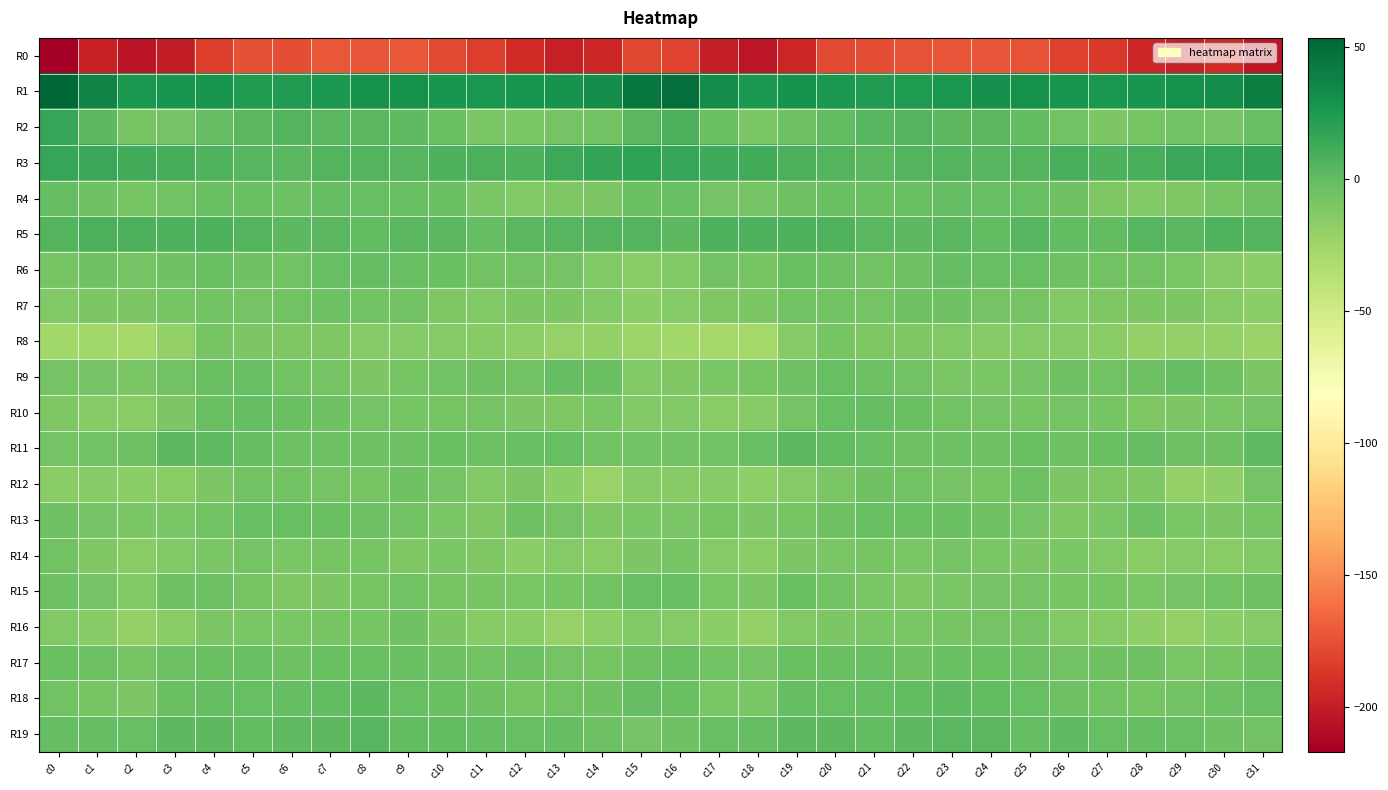

Reading left to right, list all the values displayed in this chart.

R0: c0=-217.0	c1=-197.6	c2=-204.4	c3=-200.2	c4=-184.1	c5=-175.6	c6=-176.2	c7=-172.5	c8=-173.6	c9=-172.4	c10=-178.4	c11=-184.2	c12=-191.9	c13=-198.5	c14=-194.9	c15=-179.6	c16=-180.2	c17=-199.3	c18=-204.0	c19=-195.3	c20=-178.8	c21=-176.2	c22=-174.6	c23=-172.7	c24=-173.1	c25=-173.9	c26=-181.3	c27=-185.9	c28=-195.8	c29=-198.0	c30=-193.4	c31=-204.1
R1: c0=53.3	c1=36.8	c2=24.8	c3=27.0	c4=27.3	c5=23.2	c6=23.6	c7=24.9	c8=29.7	c9=29.8	c10=27.9	c11=26.2	c12=27.1	c13=28.8	c14=31.4	c15=44.5	c16=48.1	c17=31.1	c18=24.8	c19=28.0	c20=25.3	c21=23.0	c22=23.8	c23=26.5	c24=30.4	c25=29.0	c26=27.1	c27=26.4	c28=27.4	c29=29.9	c30=31.8	c31=40.4
R2: c0=15.8	c1=2.6	c2=-8.7	c3=-7.2	c4=-0.9	c5=2.8	c6=5.3	c7=3.0	c8=3.2	c9=1.4	c10=-3.6	c11=-9.6	c12=-9.9	c13=-7.0	c14=-6.8	c15=2.7	c16=8.9	c17=-2.9	c18=-9.1	c19=-4.7	c20=0.5	c21=4.0	c22=5.0	c23=2.4	c24=3.3	c25=-0.5	c26=-5.9	c27=-10.9	c28=-8.6	c29=-6.9	c30=-7.4	c31=-1.8
R3: c0=15.8	c1=14.3	c2=11.1	c3=10.4	c4=6.6	c5=4.0	c6=3.4	c7=5.4	c8=5.3	c9=4.5	c10=7.9	c11=8.7	c12=7.1	c13=13.6	c14=16.4	c15=18.8	c16=16.2	c17=12.1	c18=11.6	c19=8.6	c20=5.6	c21=3.0	c22=4.8	c23=5.5	c24=4.7	c25=5.0	c26=9.4	c27=6.9	c28=9.6	c29=14.7	c30=16.0	c31=16.7
R4: c0=-0.7	c1=-5.0	c2=-8.1	c3=-6.4	c4=-3.7	c5=-3.0	c6=-4.6	c7=-1.4	c8=-1.9	c9=-2.2	c10=-2.8	c11=-9.3	c12=-13.1	c13=-12.1	c14=-10.2	c15=-3.5	c16=-2.6	c17=-7.4	c18=-7.7	c19=-5.2	c20=-3.3	c21=-3.7	c22=-3.2	c23=-0.8	c24=-2.6	c25=-1.7	c26=-5.0	c27=-11.3	c28=-13.1	c29=-12.0	c30=-8.9	c31=-4.7
R5: c0=4.9	c1=8.5	c2=8.3	c3=7.6	c4=7.3	c5=5.2	c6=1.7	c7=3.2	c8=0.3	c9=2.6	c10=2.8	c11=-1.3	c12=3.4	c13=3.8	c14=5.0	c15=5.6	c16=2.0	c17=7.6	c18=7.6	c19=7.6	c20=6.8	c21=3.4	c22=2.4	c23=2.7	c24=0.1	c25=4.1	c26=0.4	c27=-0.0	c28=4.6	c29=3.1	c30=6.2	c31=5.0
R6: c0=-8.8	c1=-5.7	c2=-7.2	c3=-5.6	c4=-2.8	c5=-5.7	c6=-6.1	c7=-2.5	c8=-1.1	c9=-2.1	c10=-3.4	c11=-5.9	c12=-5.9	c13=-7.9	c14=-13.0	c15=-15.9	c16=-12.9	c17=-6.8	c18=-8.1	c19=-3.3	c20=-3.9	c21=-6.1	c22=-5.1	c23=-1.0	c24=-2.0	c25=-2.0	c26=-4.6	c27=-5.9	c28=-6.3	c29=-9.7	c30=-14.7	c31=-16.6
R7: c0=-12.8	c1=-10.8	c2=-10.8	c3=-8.0	c4=-5.9	c5=-7.1	c6=-6.6	c7=-4.5	c8=-6.7	c9=-6.6	c10=-11.2	c11=-12.9	c12=-10.9	c13=-11.1	c14=-12.4	c15=-16.7	c16=-14.1	c17=-11.5	c18=-10.5	c19=-6.8	c20=-6.1	c21=-7.3	c22=-5.5	c23=-5.2	c24=-7.0	c25=-7.3	c26=-13.2	c27=-11.6	c28=-11.0	c29=-10.8	c30=-14.4	c31=-16.6
R8: c0=-26.6	c1=-26.8	c2=-28.8	c3=-20.5	c4=-8.9	c5=-10.3	c6=-12.1	c7=-11.2	c8=-14.0	c9=-14.0	c10=-13.8	c11=-15.1	c12=-18.1	c13=-21.2	c14=-19.9	c15=-23.9	c16=-26.1	c17=-28.3	c18=-27.8	c19=-14.8	c20=-8.3	c21=-11.7	c22=-11.5	c23=-12.2	c24=-14.5	c25=-13.7	c26=-14.1	c27=-15.8	c28=-19.8	c29=-20.5	c30=-20.2	c31=-22.8
R9: c0=-7.7	c1=-7.0	c2=-9.8	c3=-6.3	c4=-3.6	c5=-2.4	c6=-6.0	c7=-7.9	c8=-10.3	c9=-8.6	c10=-6.1	c11=-5.5	c12=-6.5	c13=-1.2	c14=-3.2	c15=-12.8	c16=-11.5	c17=-9.5	c18=-8.9	c19=-5.8	c20=-2.2	c21=-3.9	c22=-6.1	c23=-9.5	c24=-9.9	c25=-7.8	c26=-5.4	c27=-6.2	c28=-4.8	c29=-0.7	c30=-5.2	c31=-10.2
R10: c0=-12.0	c1=-15.0	c2=-15.6	c3=-10.7	c4=-3.3	c5=-0.8	c6=-2.8	c7=-5.1	c8=-7.1	c9=-8.0	c10=-8.0	c11=-7.2	c12=-10.7	c13=-11.1	c14=-10.0	c15=-12.9	c16=-12.4	c17=-15.7	c18=-14.7	c19=-7.7	c20=-1.7	c21=-1.4	c22=-3.1	c23=-6.2	c24=-7.2	c25=-8.2	c26=-7.6	c27=-8.0	c28=-11.6	c29=-10.7	c30=-9.5	c31=-7.9
R11: c0=-7.0	c1=-6.6	c2=-4.3	c3=1.7	c4=0.8	c5=-1.1	c6=-4.8	c7=-3.9	c8=-4.8	c9=-3.9	c10=-2.9	c11=-4.2	c12=-1.7	c13=-2.6	c14=-6.0	c15=-6.2	c16=-6.0	c17=-6.1	c18=-2.2	c19=2.4	c20=-0.1	c21=-2.5	c22=-4.5	c23=-3.8	c24=-5.1	c25=-3.0	c26=-3.8	c27=-3.2	c28=-1.1	c29=-4.2	c30=-5.2	c31=0.8
R12: c0=-15.9	c1=-15.3	c2=-16.7	c3=-15.4	c4=-10.9	c5=-6.2	c6=-6.5	c7=-7.0	c8=-8.7	c9=-5.5	c10=-7.2	c11=-12.6	c12=-11.1	c13=-17.1	c14=-21.9	c15=-15.2	c16=-15.0	c17=-15.0	c18=-17.9	c19=-13.3	c20=-9.1	c21=-5.5	c22=-6.8	c23=-7.5	c24=-8.2	c25=-4.7	c26=-10.1	c27=-11.9	c28=-12.2	c29=-20.5	c30=-19.2	c31=-7.5
R13: c0=-5.8	c1=-7.7	c2=-9.7	c3=-9.6	c4=-6.5	c5=-2.5	c6=-2.5	c7=-3.1	c8=-3.9	c9=-6.6	c10=-9.7	c11=-11.6	c12=-5.4	c13=-7.5	c14=-11.3	c15=-9.7	c16=-10.0	c17=-8.7	c18=-10.4	c19=-8.6	c20=-4.9	c21=-1.7	c22=-2.9	c23=-2.9	c24=-5.2	c25=-7.4	c26=-11.3	c27=-9.1	c28=-4.7	c29=-9.9	c30=-10.6	c31=-8.6
R14: c0=-6.7	c1=-11.7	c2=-16.0	c3=-12.2	c4=-9.7	c5=-7.8	c6=-9.8	c7=-8.7	c8=-8.2	c9=-11.2	c10=-9.9	c11=-11.2	c12=-16.5	c13=-13.8	c14=-15.6	c15=-10.7	c16=-8.0	c17=-13.5	c18=-15.6	c19=-10.3	c20=-9.1	c21=-8.1	c22=-9.9	c23=-7.7	c24=-9.5	c25=-11.1	c26=-9.5	c27=-13.2	c28=-16.1	c29=-13.9	c30=-15.6	c31=-12.7
R15: c0=-4.0	c1=-7.5	c2=-12.6	c3=-4.9	c4=-4.6	c5=-8.4	c6=-11.4	c7=-10.9	c8=-8.2	c9=-6.9	c10=-8.1	c11=-8.4	c12=-9.8	c13=-8.5	c14=-6.3	c15=-2.3	c16=-2.4	c17=-9.9	c18=-10.9	c19=-2.8	c20=-6.3	c21=-9.5	c22=-12.1	c23=-9.4	c24=-7.7	c25=-7.0	c26=-8.4	c27=-8.7	c28=-9.9	c29=-7.2	c30=-6.6	c31=-4.0
R16: c0=-12.8	c1=-14.3	c2=-20.2	c3=-15.4	c4=-10.9	c5=-9.6	c6=-9.3	c7=-8.8	c8=-8.4	c9=-5.6	c10=-11.0	c11=-14.7	c12=-17.1	c13=-21.0	c14=-18.4	c15=-12.4	c16=-13.3	c17=-16.4	c18=-19.8	c19=-12.7	c20=-10.5	c21=-9.1	c22=-9.4	c23=-8.6	c24=-7.2	c25=-6.9	c26=-13.1	c27=-15.3	c28=-19.2	c29=-20.4	c30=-17.4	c31=-13.6
R17: c0=-3.3	c1=-4.5	c2=-9.0	c3=-4.1	c4=-3.0	c5=-1.6	c6=-5.5	c7=-3.5	c8=-3.2	c9=-3.2	c10=-5.3	c11=-6.3	c12=-4.4	c13=-7.5	c14=-8.8	c15=-3.9	c16=-3.6	c17=-6.3	c18=-7.9	c19=-3.1	c20=-2.7	c21=-2.3	c22=-5.7	c23=-2.7	c24=-3.5	c25=-3.9	c26=-6.1	c27=-5.3	c28=-4.9	c29=-9.0	c30=-8.0	c31=-5.4
R18: c0=-6.0	c1=-8.4	c2=-10.7	c3=-3.5	c4=-1.5	c5=-1.9	c6=-0.6	c7=0.4	c8=1.7	c9=-1.9	c10=-2.9	c11=-5.7	c12=-8.9	c13=-6.6	c14=-5.7	c15=-0.9	c16=-2.8	c17=-9.3	c18=-9.0	c19=-1.3	c20=-2.0	c21=-1.4	c22=-0.2	c23=0.9	c24=0.4	c25=-2.5	c26=-3.8	c27=-6.6	c28=-8.2	c29=-6.6	c30=-4.8	c31=-2.0
R19: c0=-1.2	c1=-0.8	c2=-1.9	c3=2.0	c4=2.4	c5=0.2	c6=1.0	c7=2.6	c8=3.8	c9=-0.5	c10=0.2	c11=-1.4	c12=-2.1	c13=-1.3	c14=-4.7	c15=-7.1	c16=-5.6	c17=-1.8	c18=-0.7	c19=2.3	c20=2.0	c21=-0.4	c22=2.1	c23=2.8	c24=2.7	c25=-1.3	c26=0.5	c27=-1.9	c28=-1.3	c29=-2.4	c30=-5.5	c31=-6.1